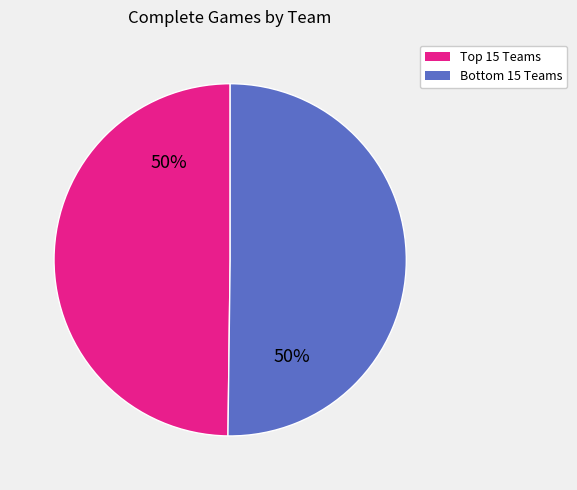

To the nearest percent, what is the average slice percentage?

50%